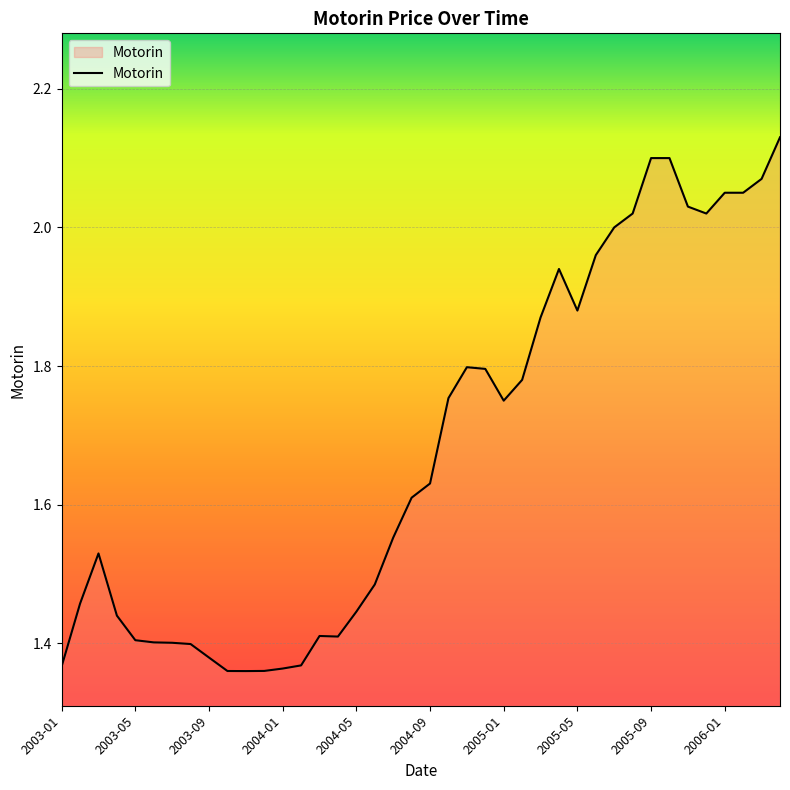

What is the difference between the maximum and minimum values?

0.8